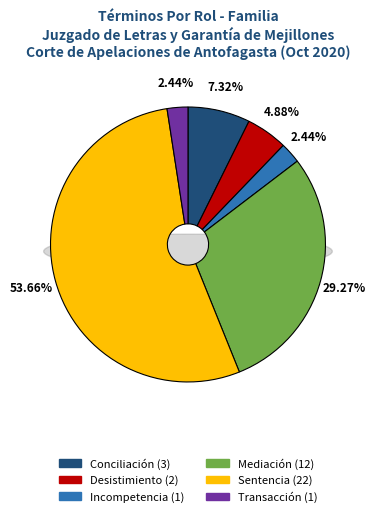

To the nearest percent, what is the combined percentage of Mediación and Transacción?

32%